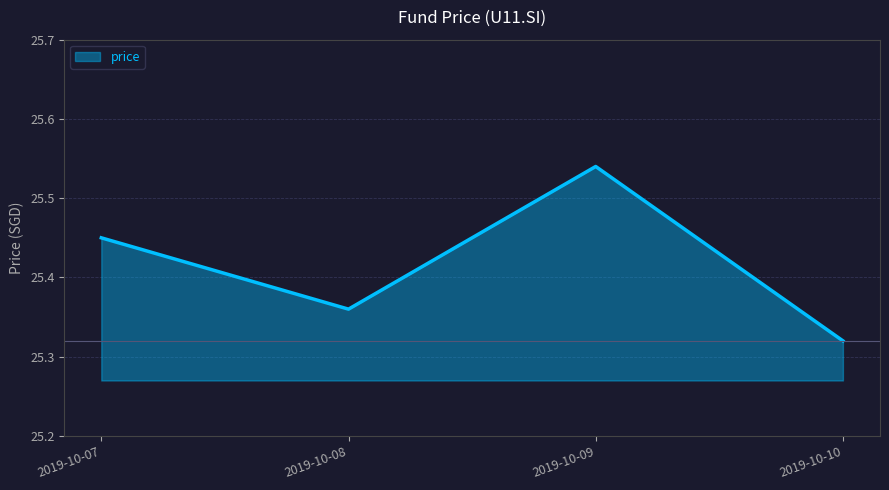

What is the sum of the values at 2019-10-09 and 2019-10-07?

51.0